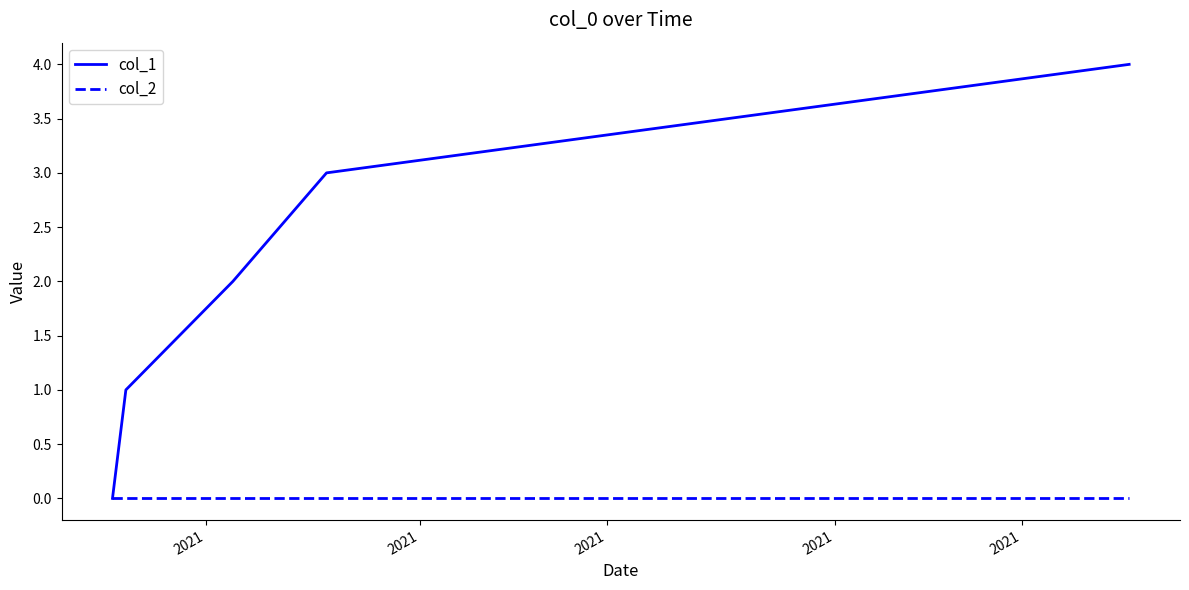

List the series in order of their peak value, lowest first.

col_2, col_1